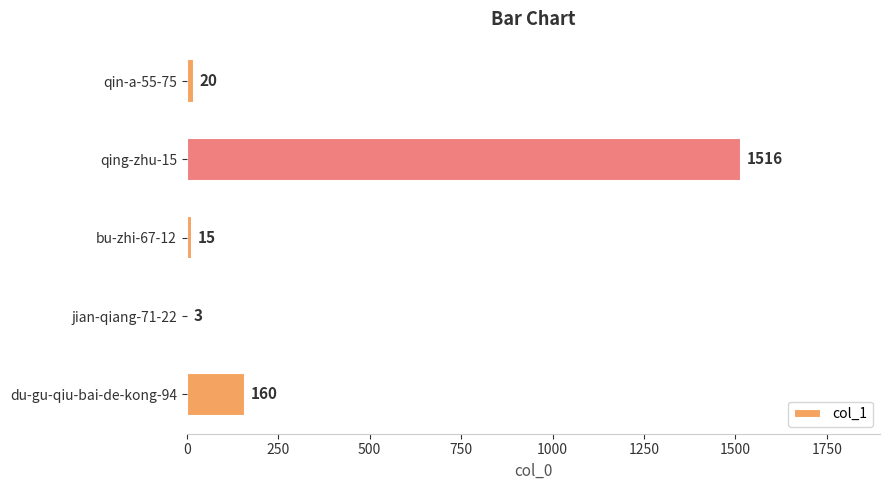

What is the ratio of the value at qing-zhu-15 to the value at jian-qiang-71-22?

505.3